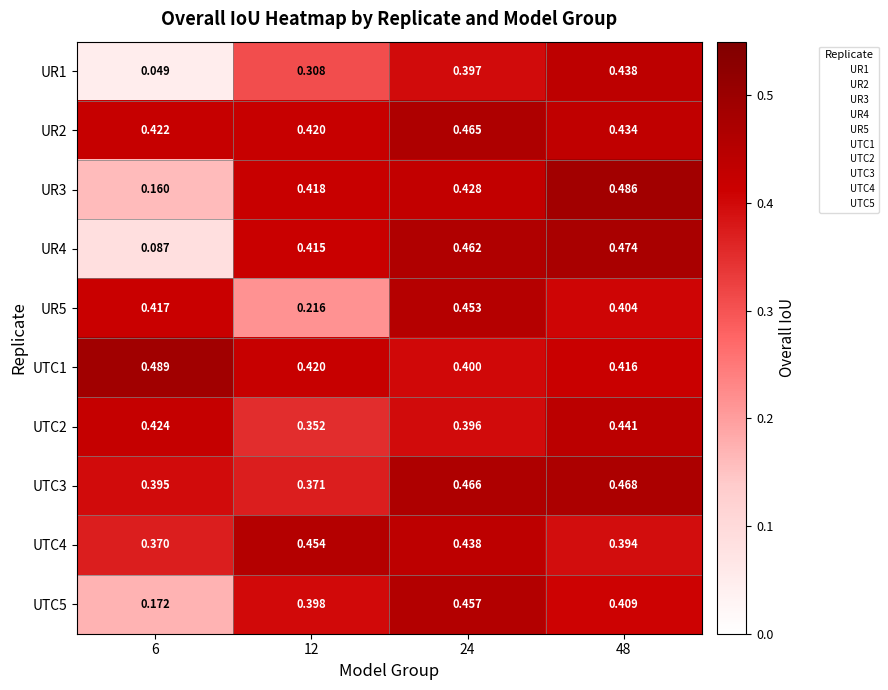

Is the value of UR5 at 48 greater than the value of UTC2 at 12?

Yes